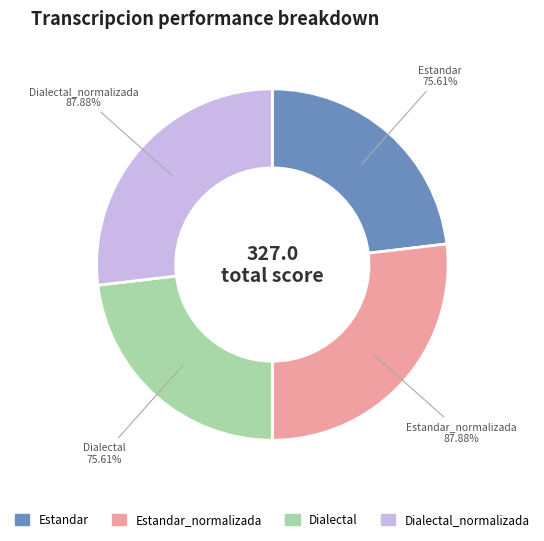

What is the largest slice in the pie chart?

Estandar_normalizada